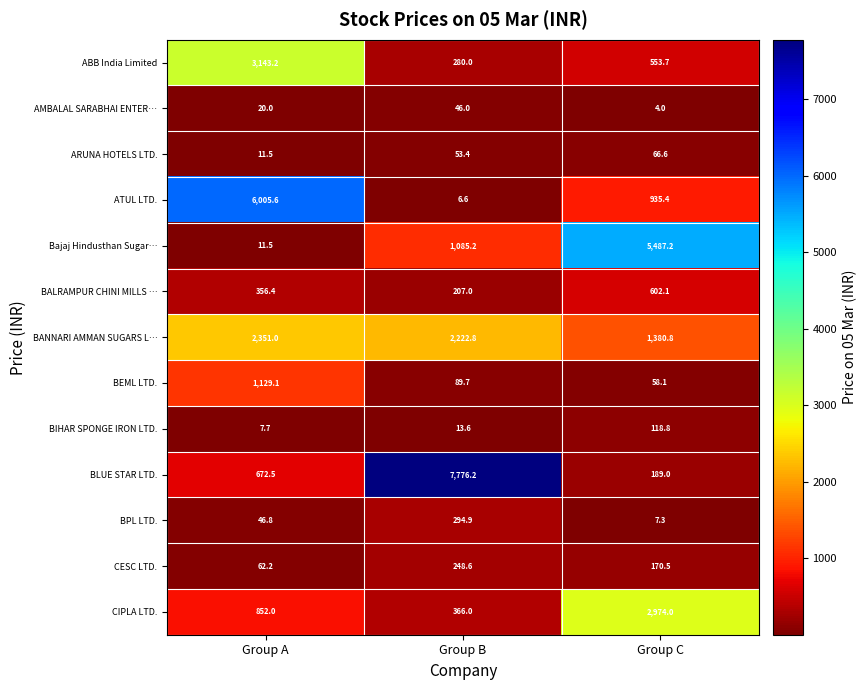

Rank the series by their maximum value, from lowest to highest.

AMBALAL SARABHAI ENTER…, ARUNA HOTELS LTD., BIHAR SPONGE IRON LTD., CESC LTD., BPL LTD., BALRAMPUR CHINI MILLS …, BEML LTD., BANNARI AMMAN SUGARS L…, CIPLA LTD., ABB India Limited, Bajaj Hindusthan Sugar…, ATUL LTD., BLUE STAR LTD.